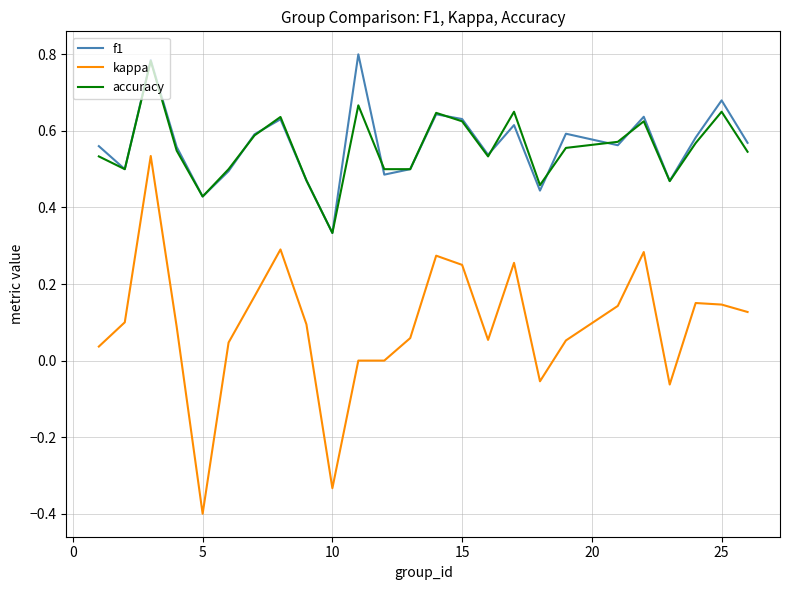

Does the chart display data point markers on the line(s)?

No